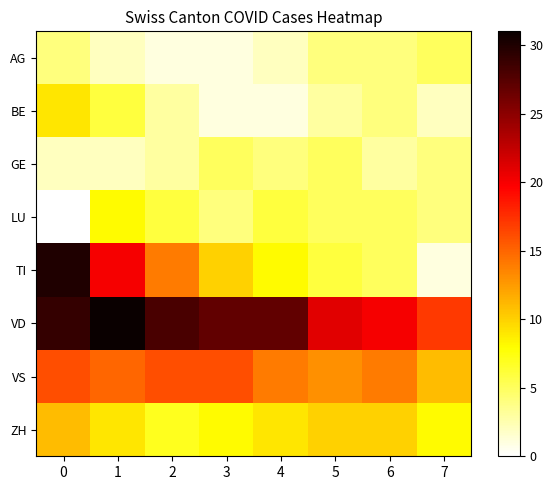

Between 0 and 5, which series saw the biggest shift?

TI